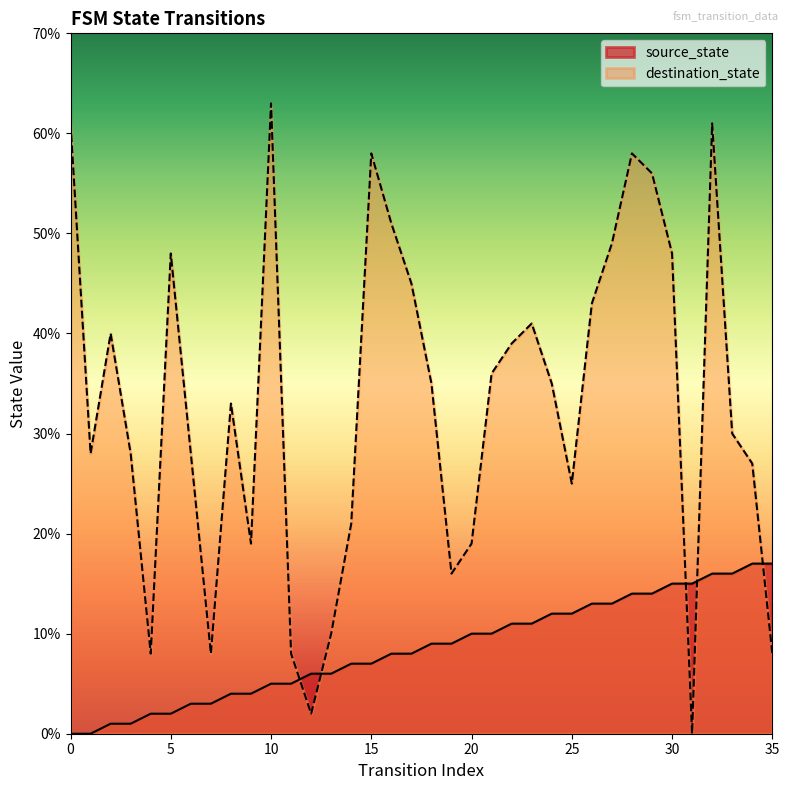

How many interior local peaks does the destination_state series have?

8